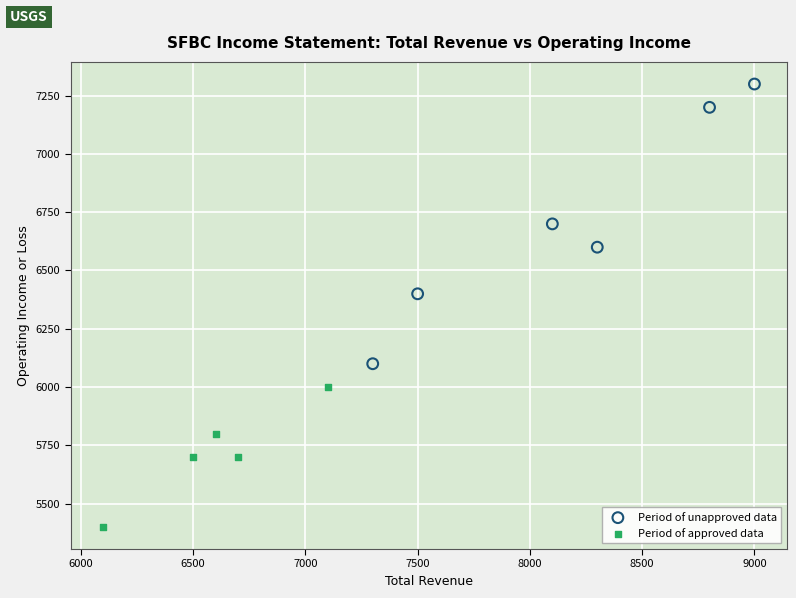

Which series has the widest spread of Y values?

Period of unapproved data